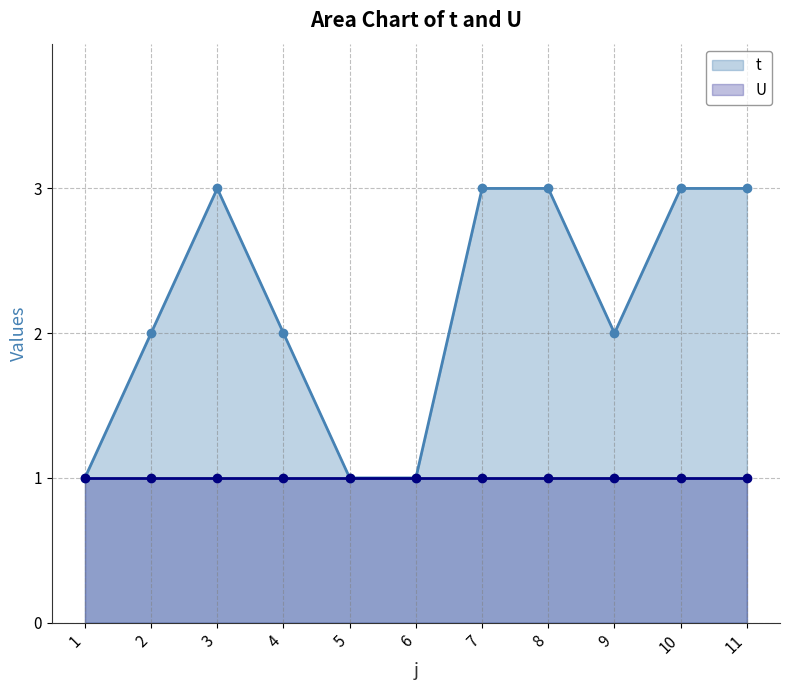

The value of U at 10 is 1. True or false?

True